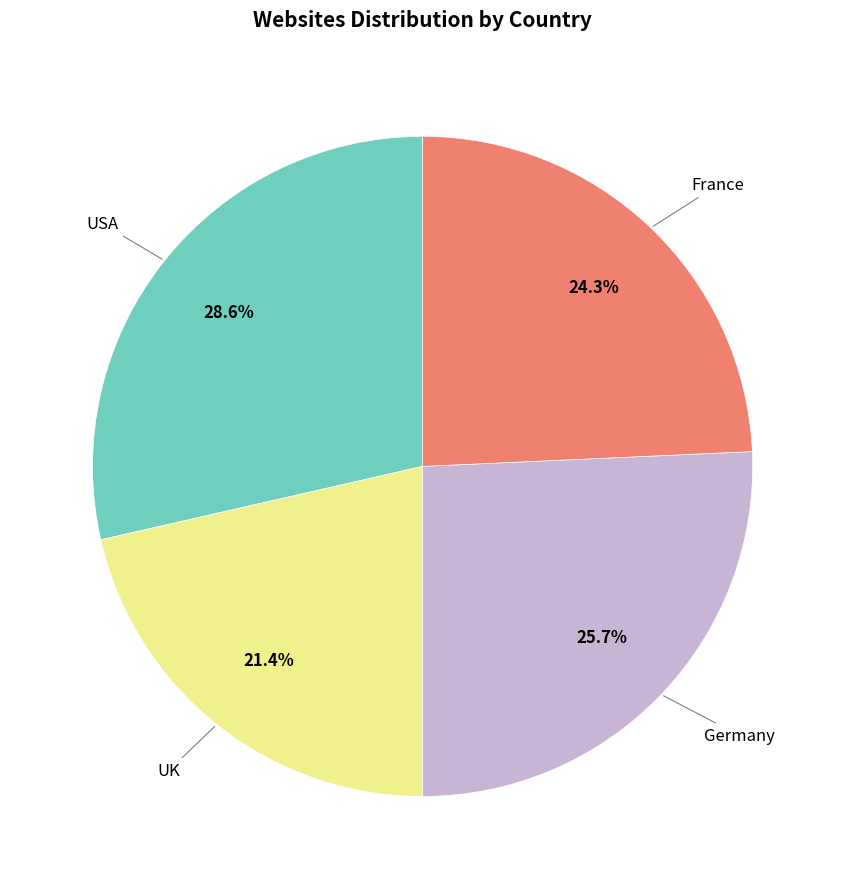

To the nearest percent, what is the average slice percentage?

25%